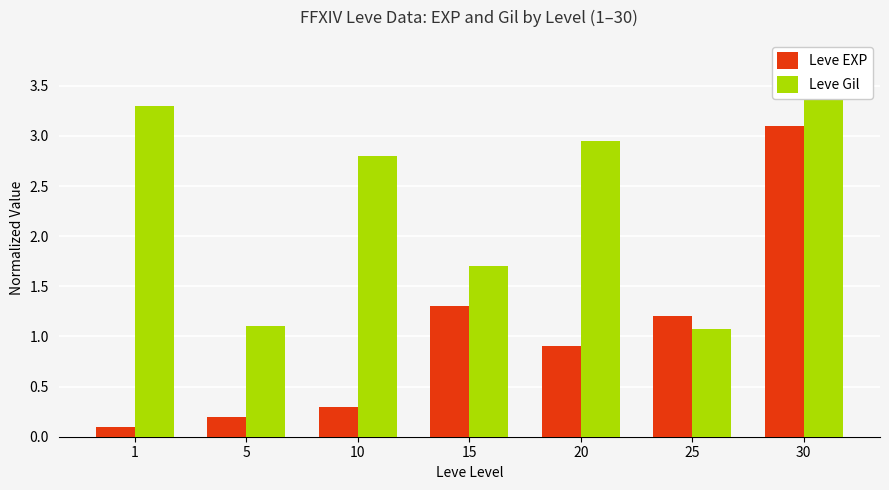

The Leve Gil series shows 3.8 at 20. True or false?

False